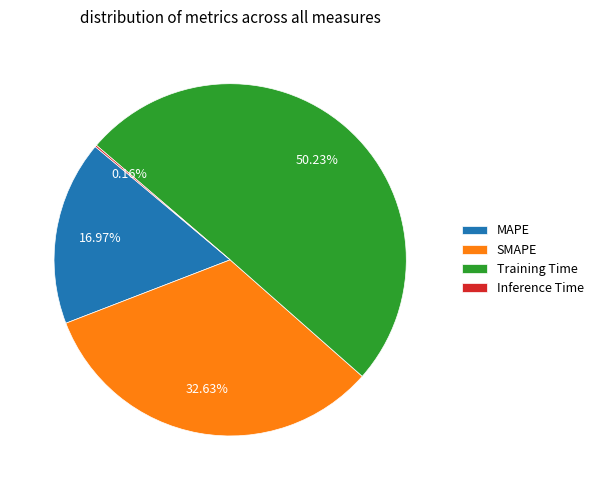

What is the majority slice?

Training Time